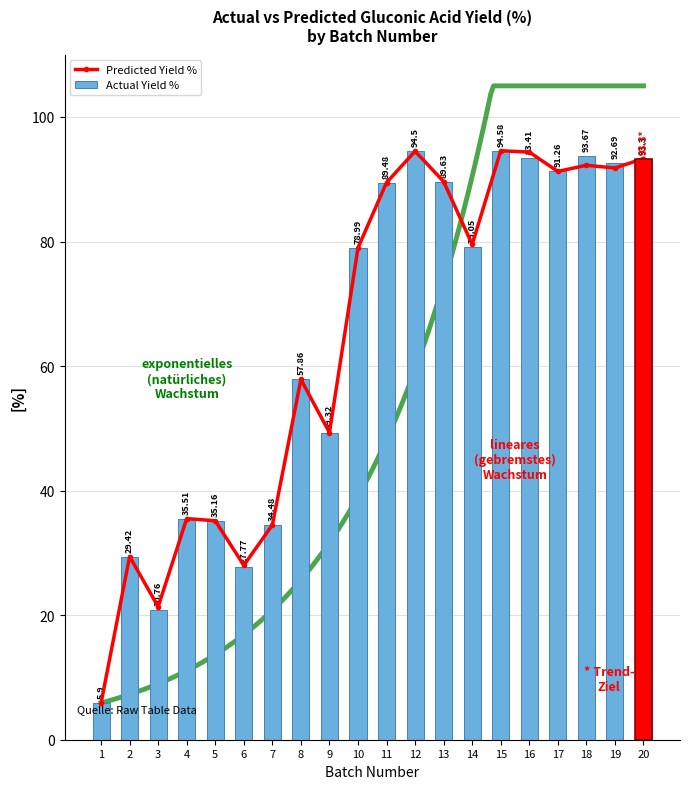

What are all the series names shown in the legend?

Predicted Yield %, Actual Yield %